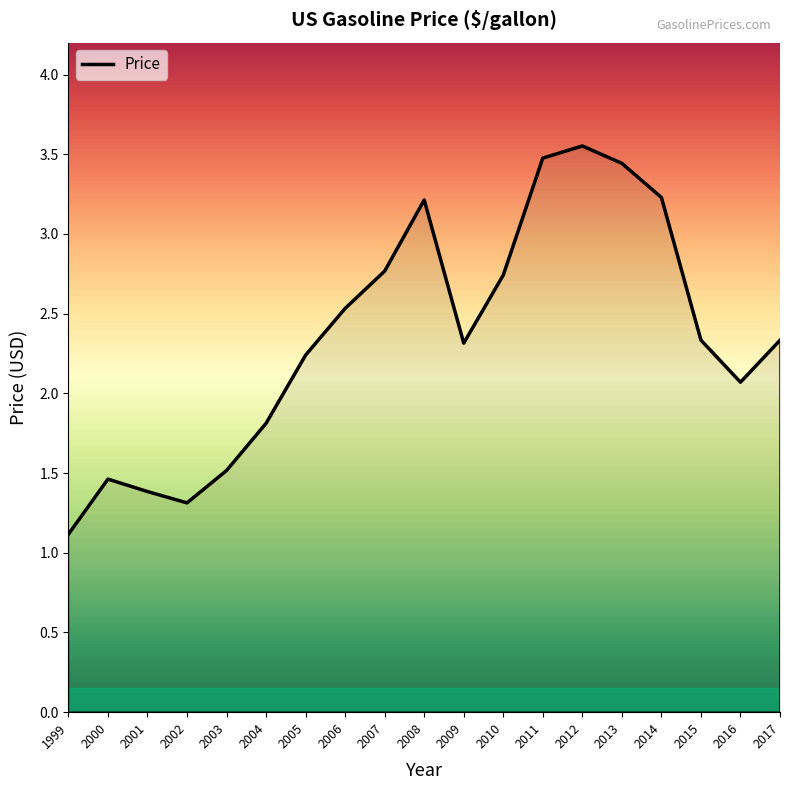

What is the change in value from 2002 to 2005?

+0.9